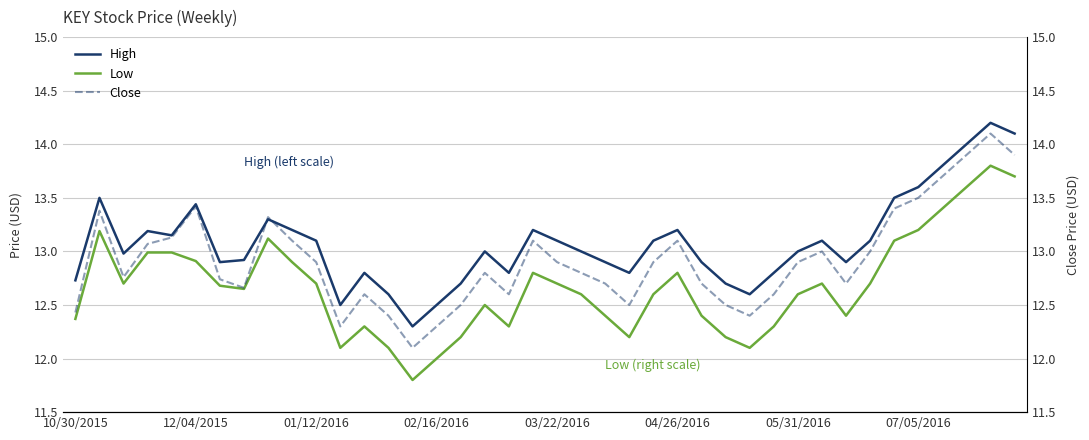

True or false: Low and High cross at least once.

False